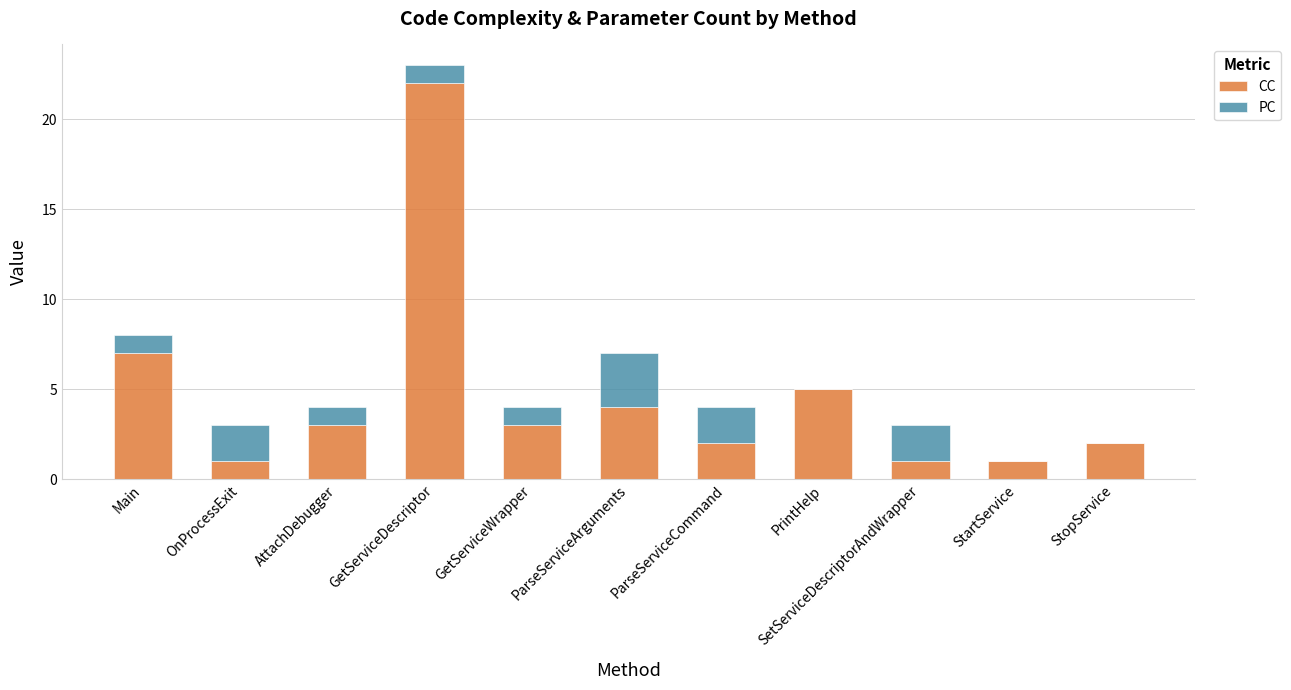

What is the total value across all series at ParseServiceCommand?

4